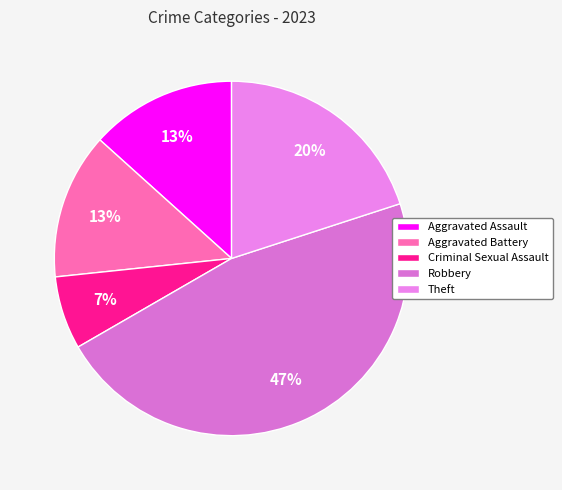

How many slices are in this pie chart?

5